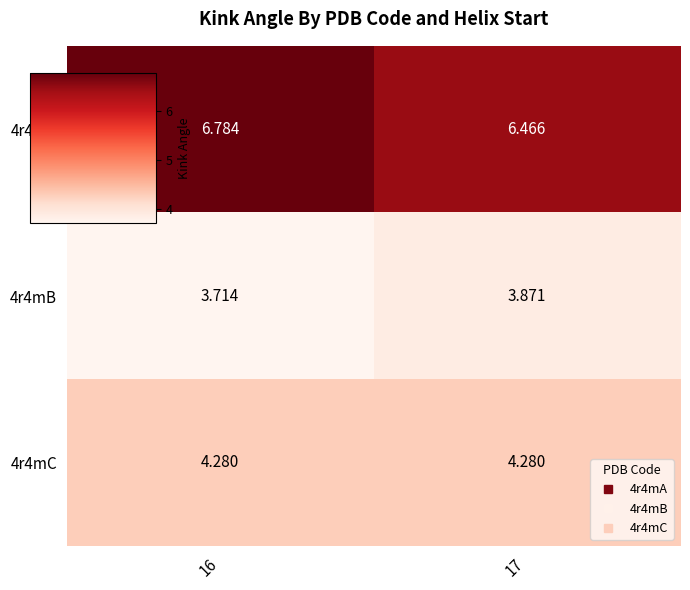

At how many categories does at least one series exceed 6?

2